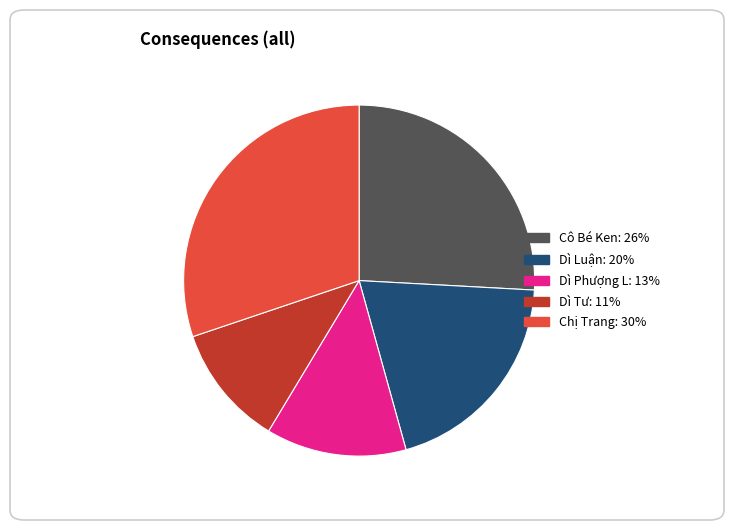

What is the largest slice in the pie chart?

Chị Trang